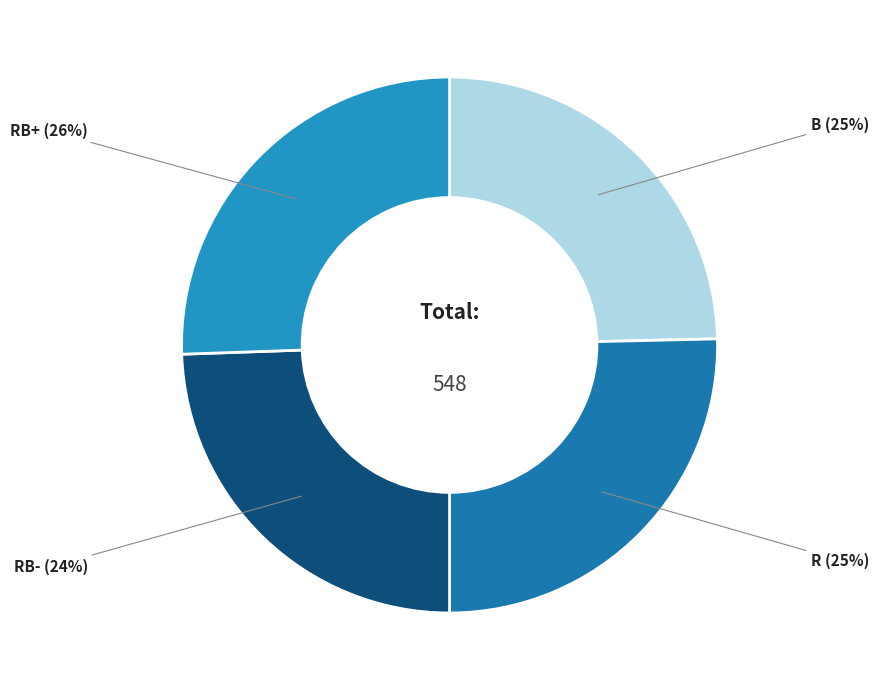

How many segments does this pie chart have?

4